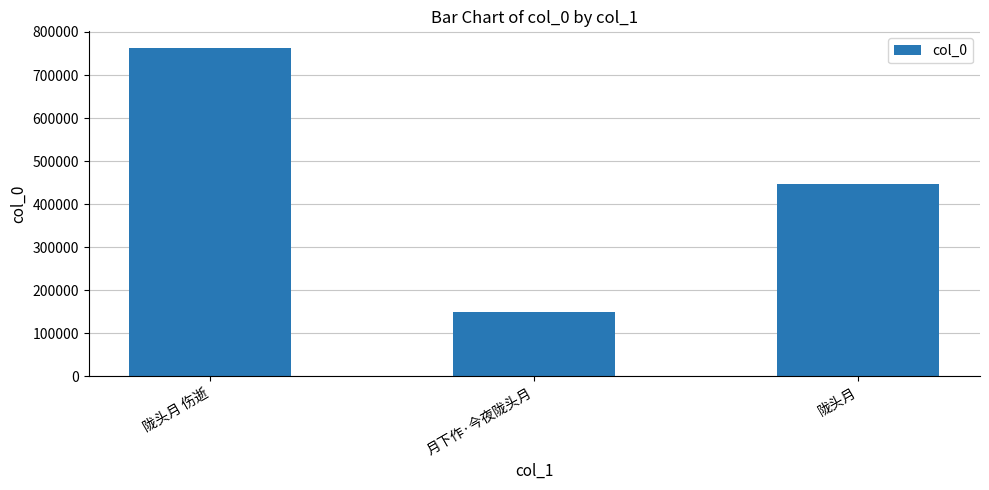

What is the value of the 1st bar from the left?

763378